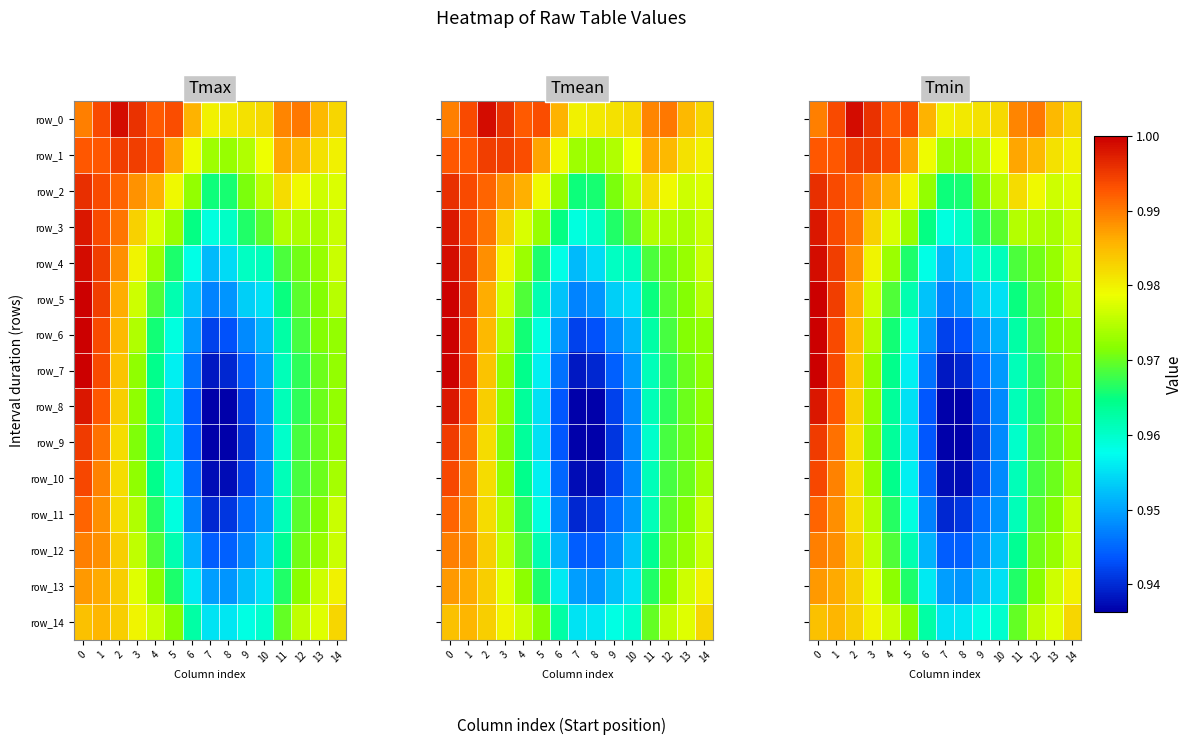

Is the value of row_9 at 13 greater than the value of row_13 at 3?

No